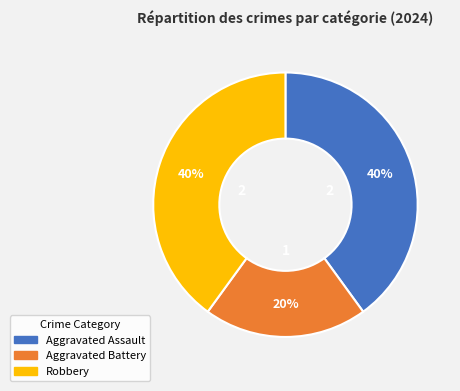

To the nearest percent, what is the combined percentage of Aggravated Battery and Aggravated Assault?

60%